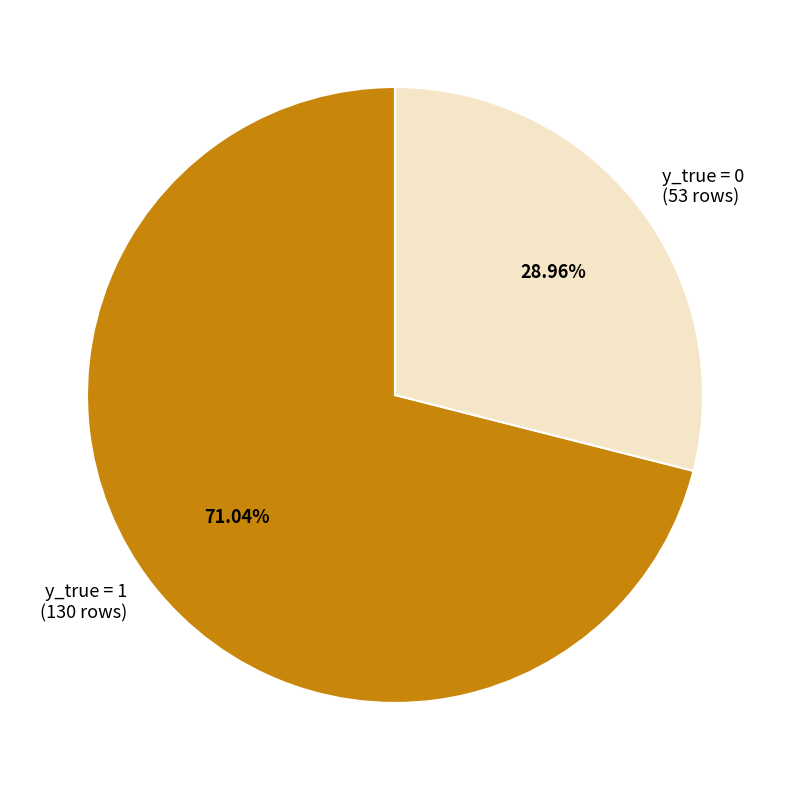

Between y_true = 0 (53 rows) and y_true = 1 (130 rows), which is larger?

y_true = 1 (130 rows)